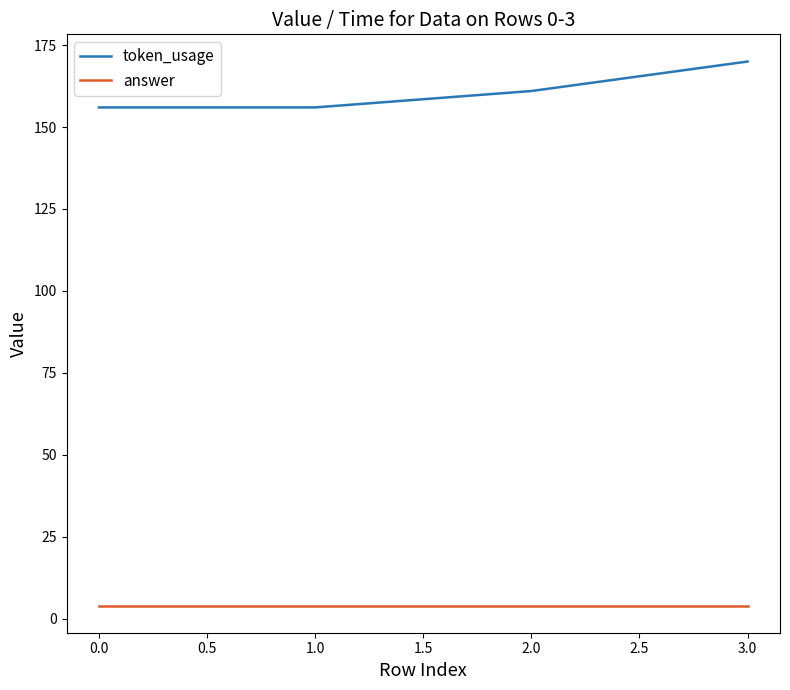

Rank the series by their average value, from highest to lowest.

token_usage, answer